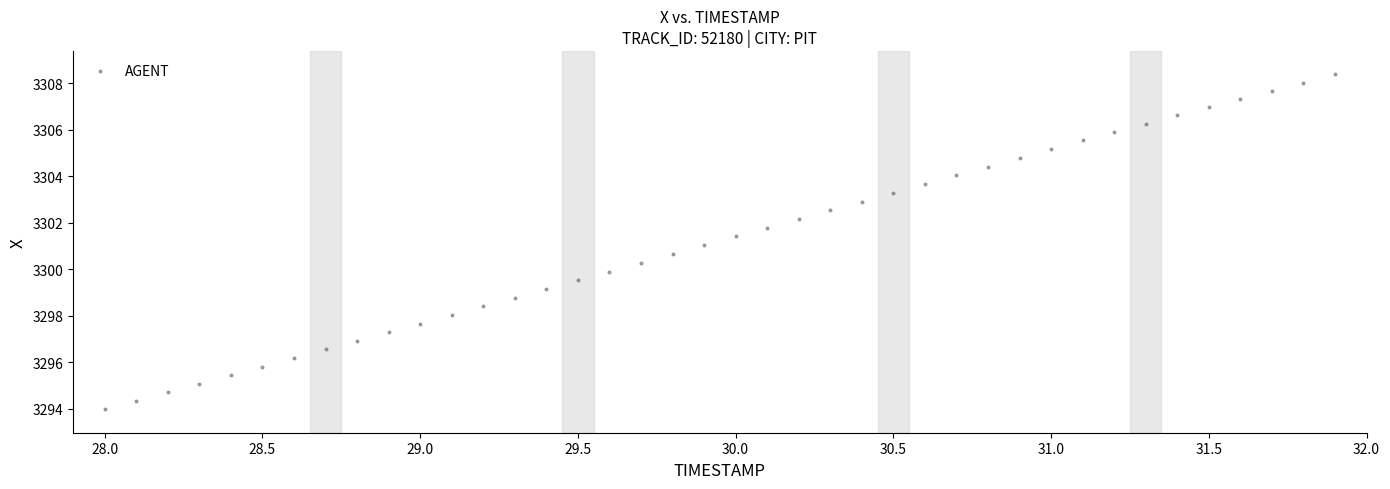

What is the range of X values (max minus min)?

3.9